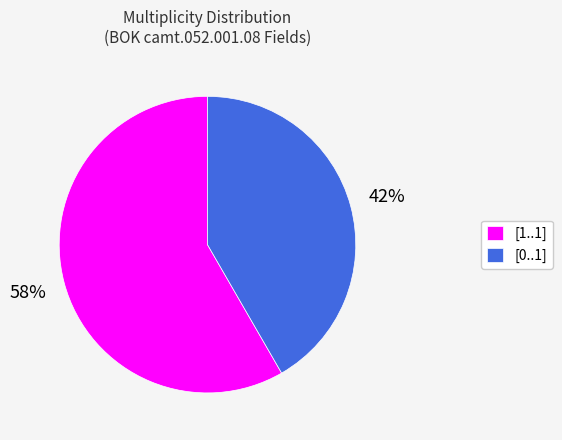

The [0..1] slice represents 55% of the pie. True or false?

False